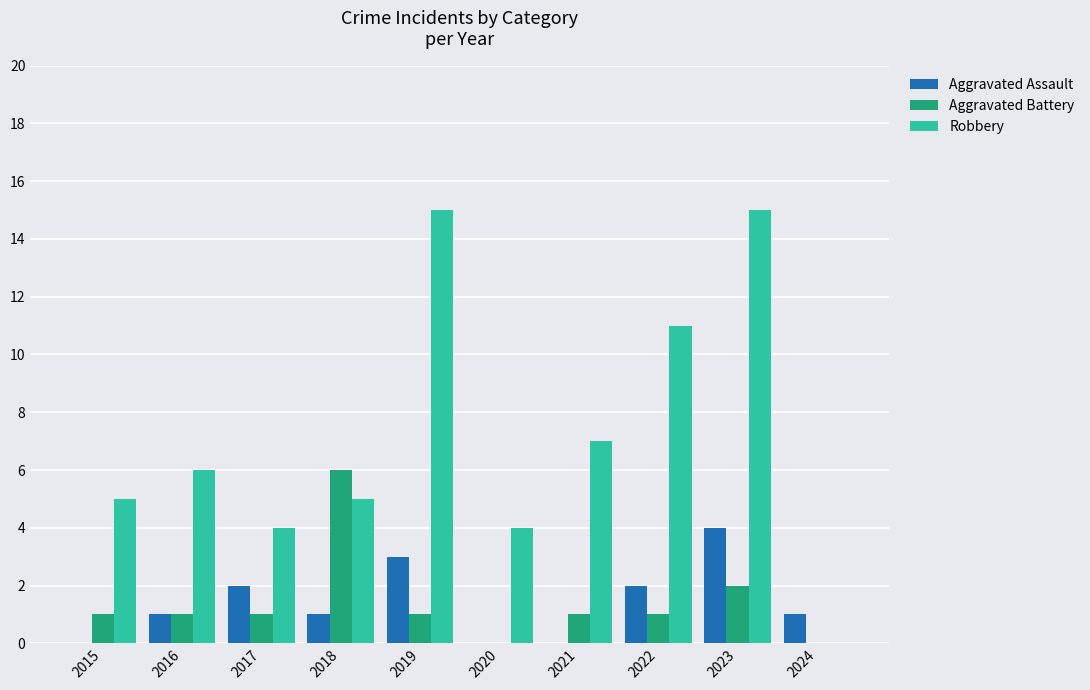

What is the maximum value for Aggravated Battery?

6